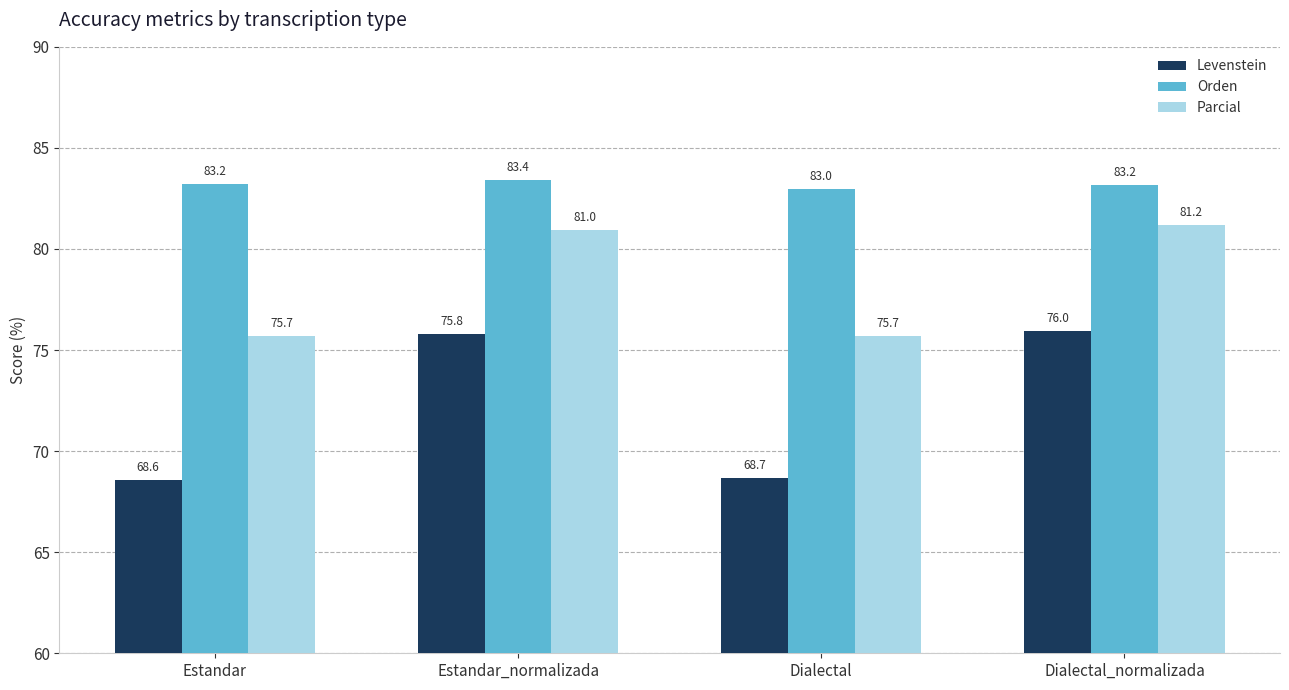

What is the average value of the Levenstein series?

72.2